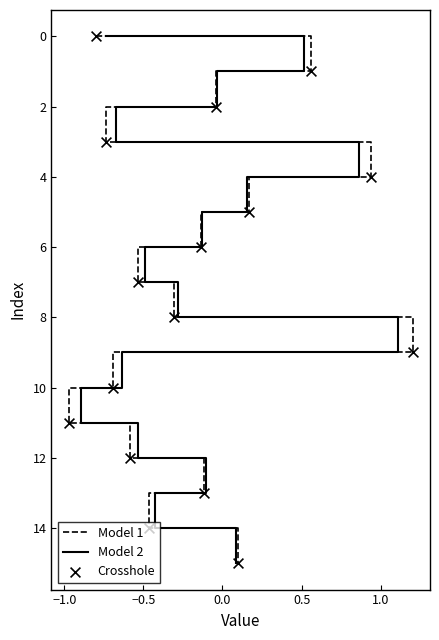

Which series reaches the minimum Y coordinate?

Model 1